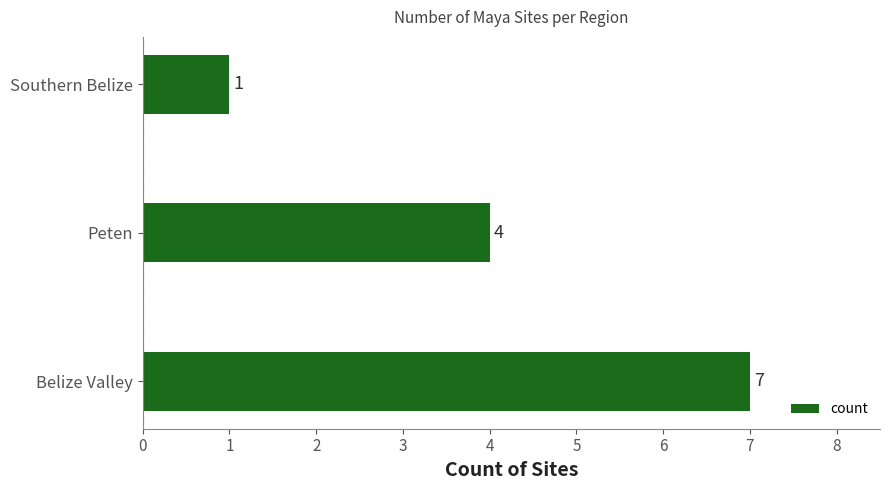

List the labels in order of value, smallest first.

Southern Belize, Peten, Belize Valley